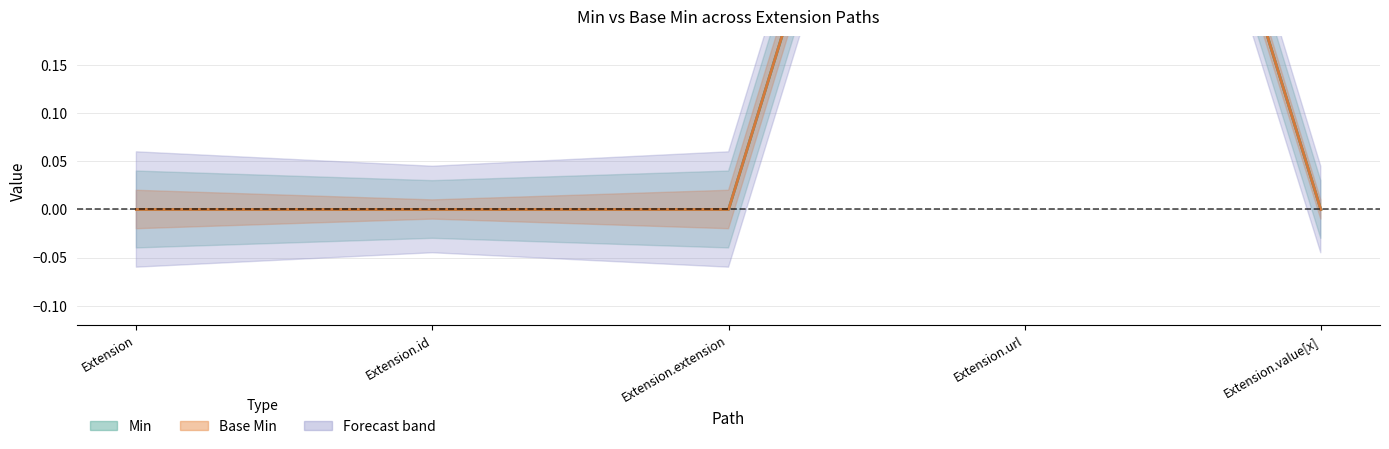

True or false: Base Min has more than 1 interior local peaks.

False